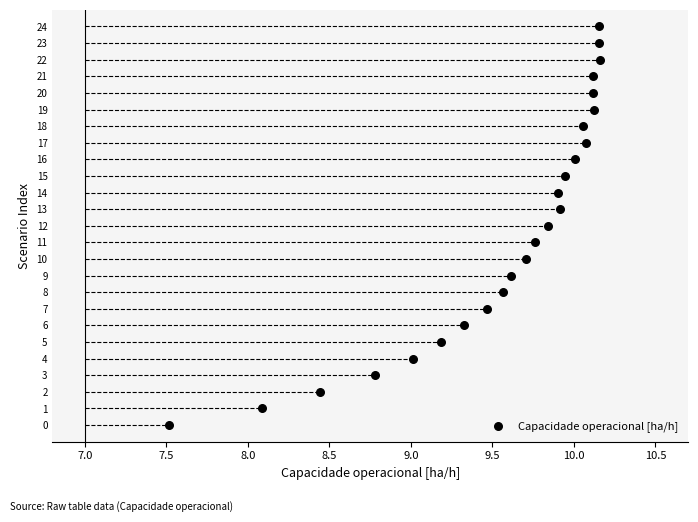

What is the range of Y values (max minus min)?

24